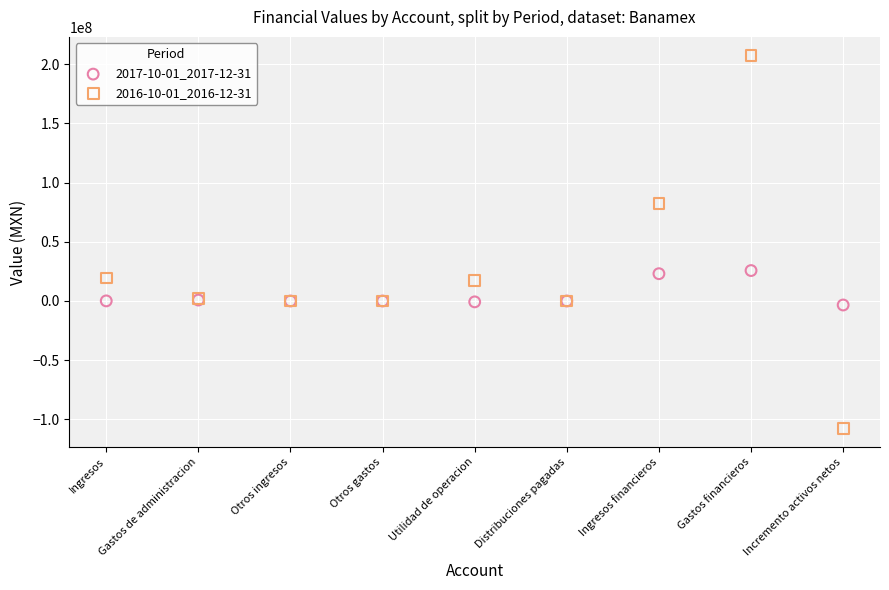

What are all the series names shown in the legend?

2017-10-01_2017-12-31, 2016-10-01_2016-12-31